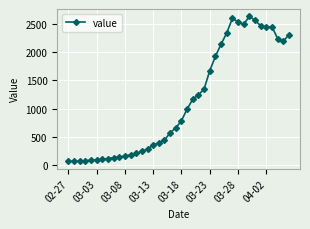

What is the difference between the second highest and second lowest values?

2538